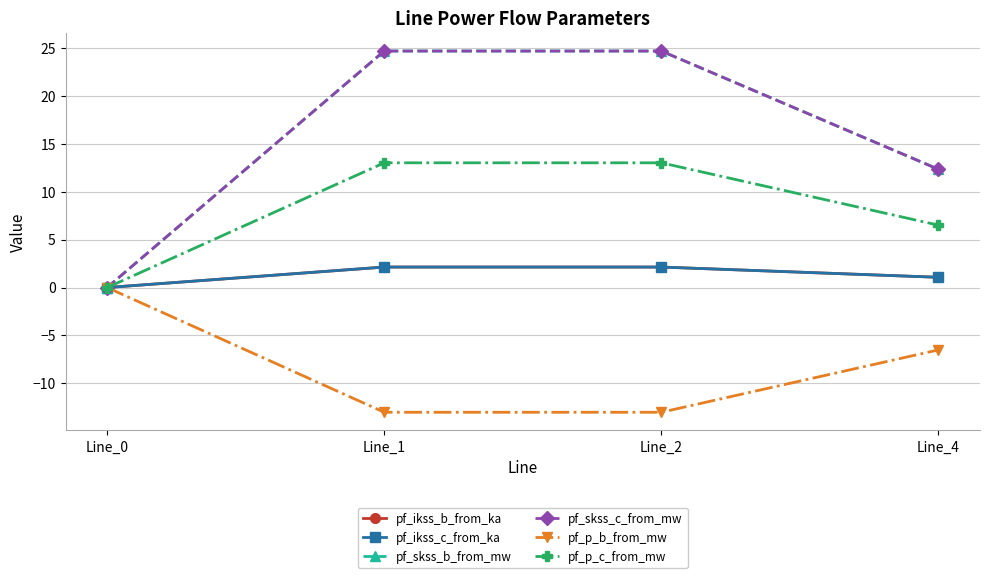

Which series has the largest total across all categories?

pf_skss_c_from_mw